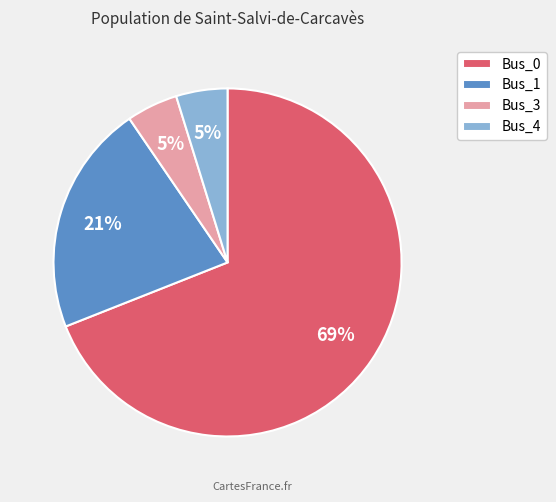

To the nearest percent, what portion does Bus_4 represent?

5%